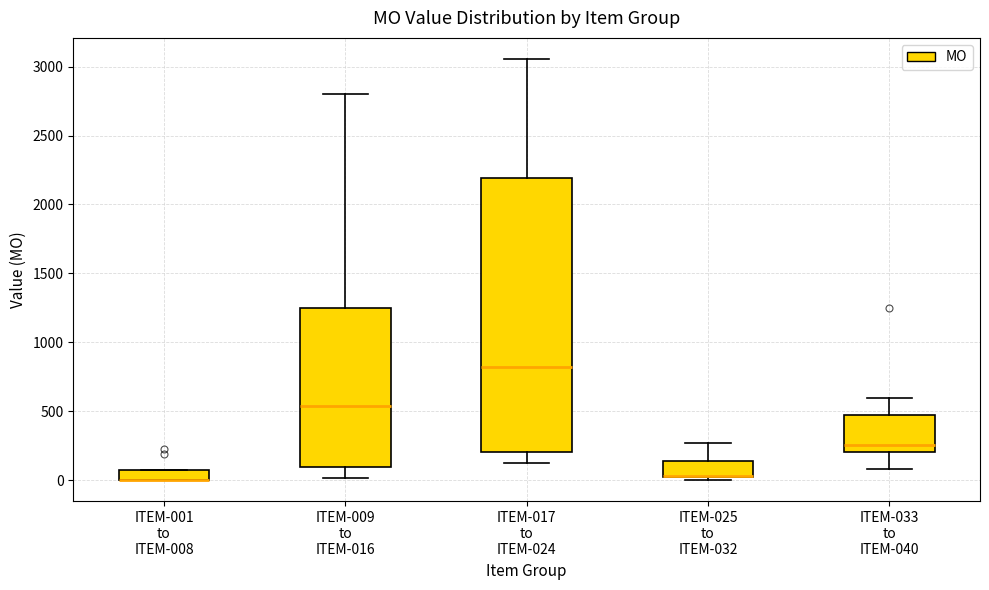

Reading left to right, read every box against the y-axis: the position of its median line, the range the box covers, and the ends of its whiskers. The values are not printed on the chart, so give them approximately, as read against the axis.

ITEM-001 to ITEM-008: median 0 (drawn on the box's lower edge), box 0 to 100, whiskers 0 to 100
ITEM-009 to ITEM-016: median 550, box 100 to 1250, whiskers 0 to 2800
ITEM-017 to ITEM-024: median 800, box 200 to 2200, whiskers 100 to 3050
ITEM-025 to ITEM-032: median 50 (drawn on the box's lower edge), box 50 to 150, whiskers 0 to 250
ITEM-033 to ITEM-040: median 250, box 200 to 450, whiskers 100 to 600